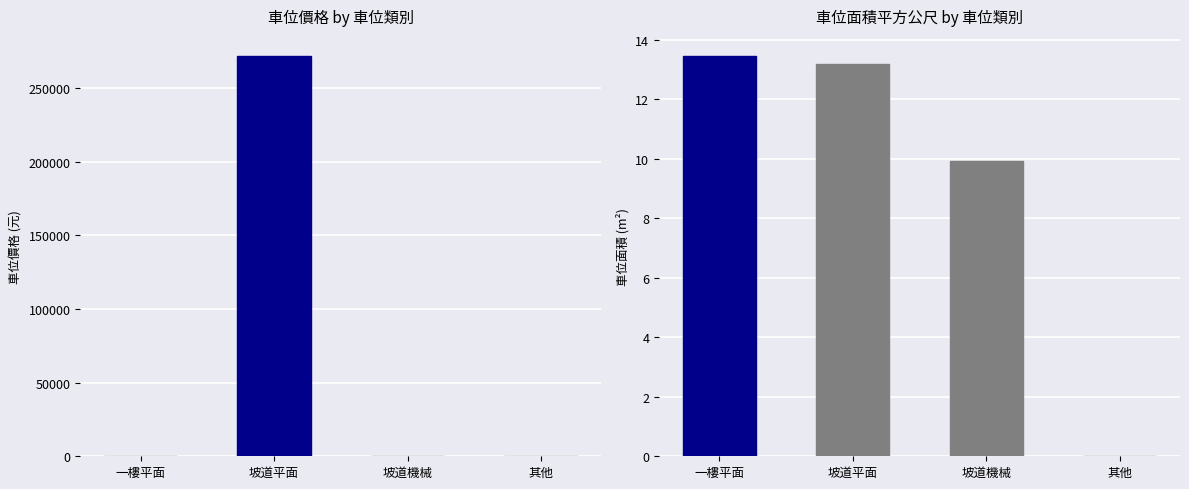

Count the number of categories in the chart.

4